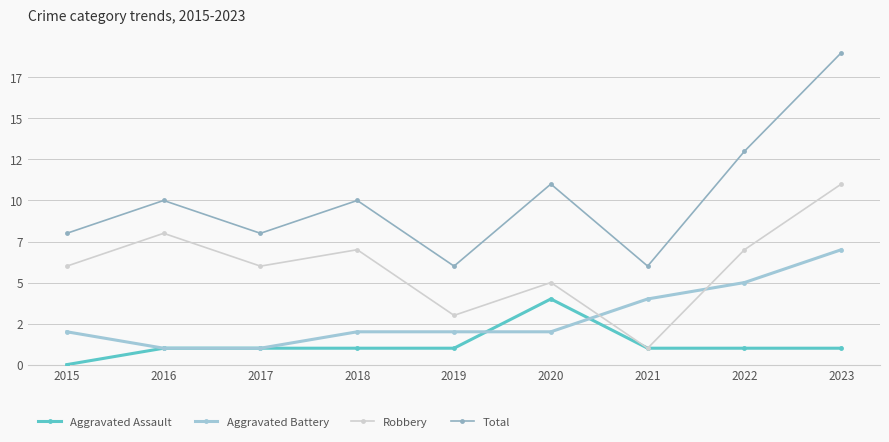

Between 2016 and 2020, which is larger?

2020